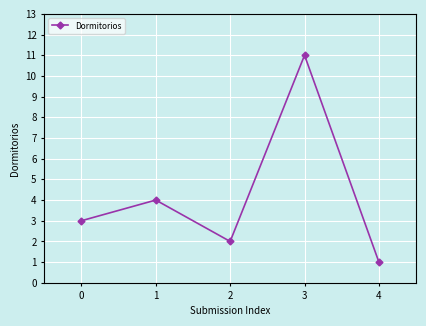

What is the sum of all values?

21